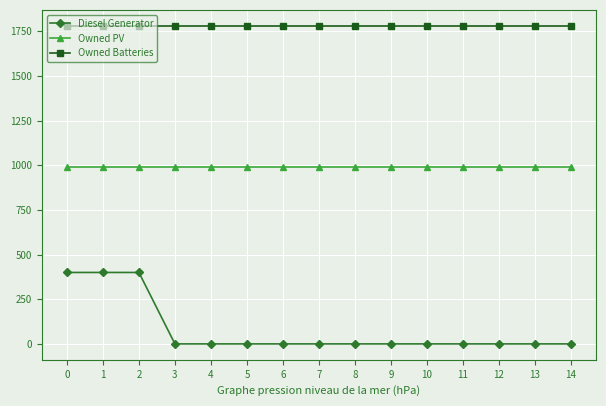

Is it true that Owned Batteries equals 1781 at 13?

True